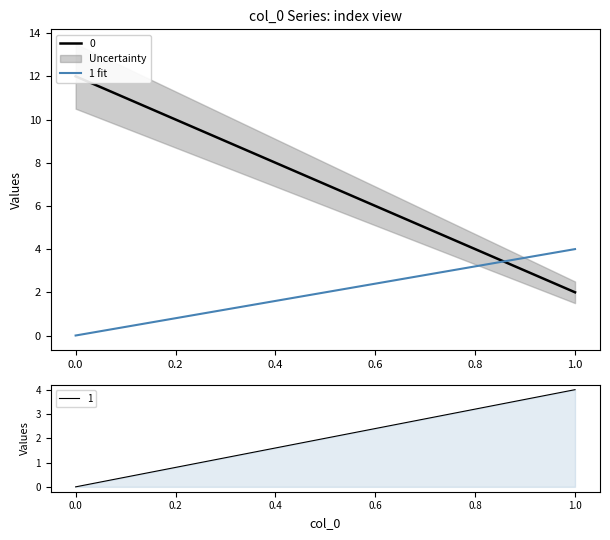

What is the average value of the 1 series?

2